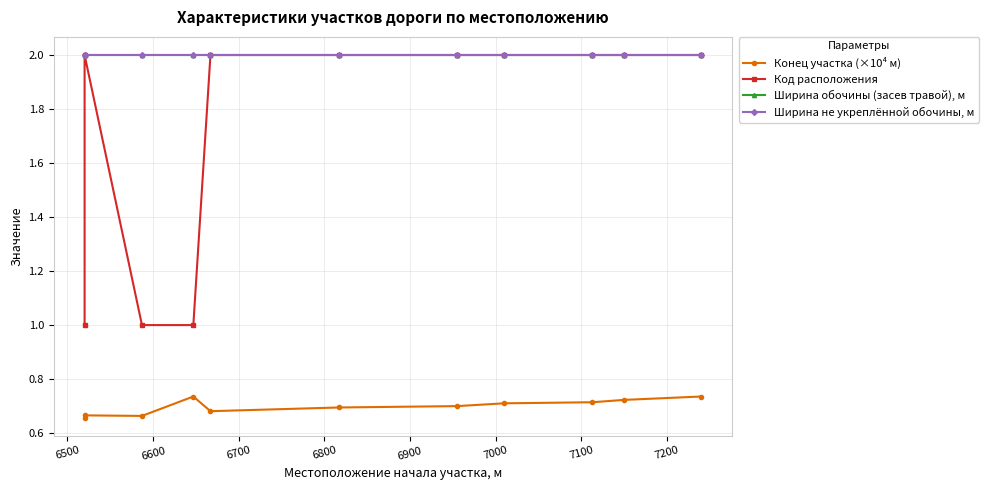

What is the lowest value of the Ширина не укреплённой обочины, м series?

2.0